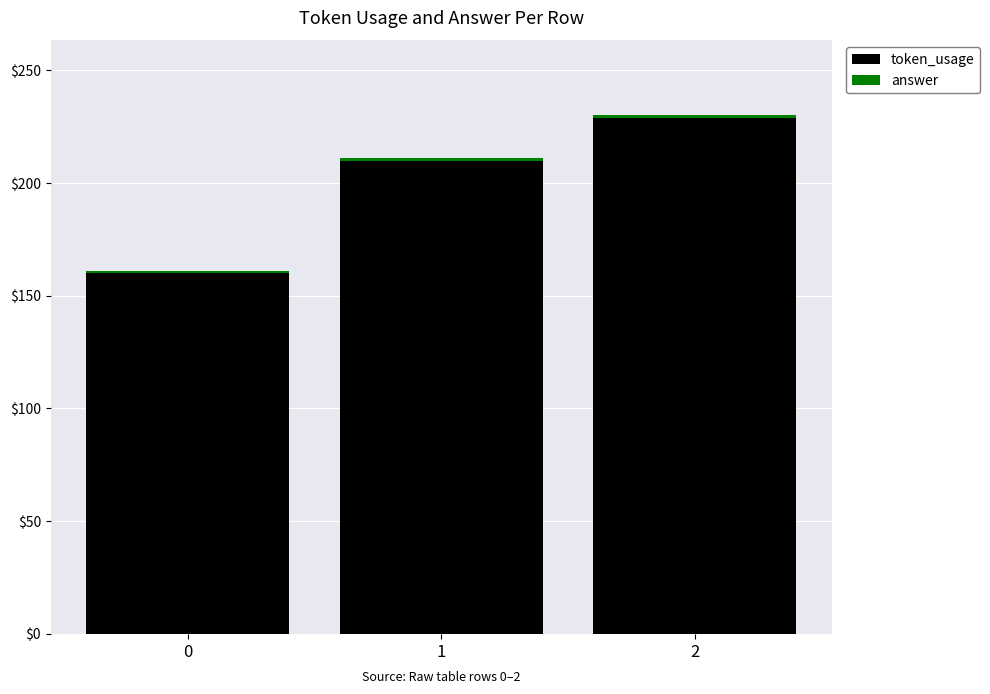

What is the difference between the maximum and minimum values in the token_usage series?

69